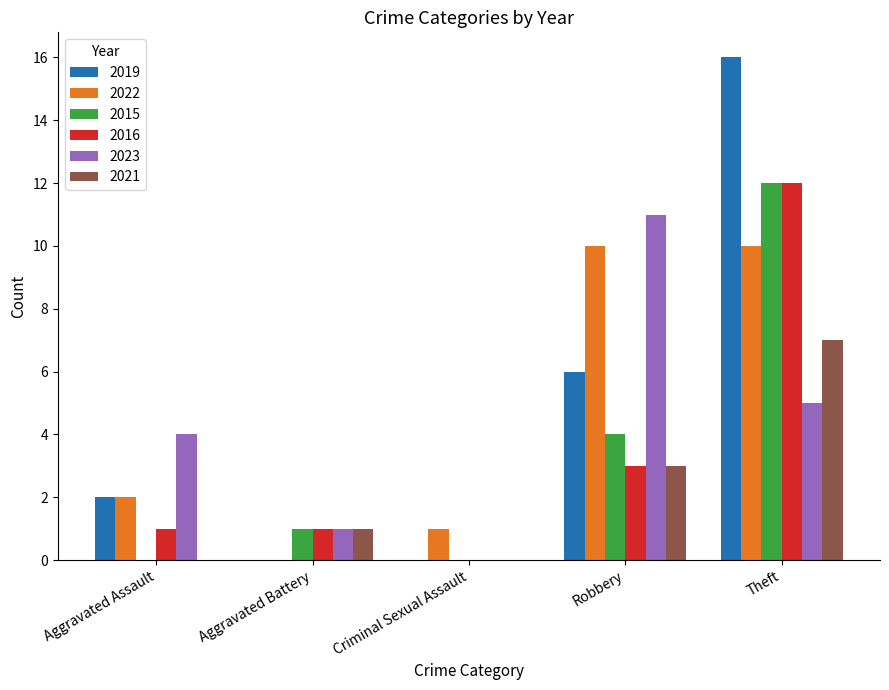

Reading left to right, list all the values displayed in this chart.

2019: Aggravated Assault=2	Aggravated Battery=0	Criminal Sexual Assault=0	Robbery=6	Theft=16
2022: Aggravated Assault=2	Aggravated Battery=0	Criminal Sexual Assault=1	Robbery=10	Theft=10
2015: Aggravated Assault=0	Aggravated Battery=1	Criminal Sexual Assault=0	Robbery=4	Theft=12
2016: Aggravated Assault=1	Aggravated Battery=1	Criminal Sexual Assault=0	Robbery=3	Theft=12
2023: Aggravated Assault=4	Aggravated Battery=1	Criminal Sexual Assault=0	Robbery=11	Theft=5
2021: Aggravated Assault=0	Aggravated Battery=1	Criminal Sexual Assault=0	Robbery=3	Theft=7